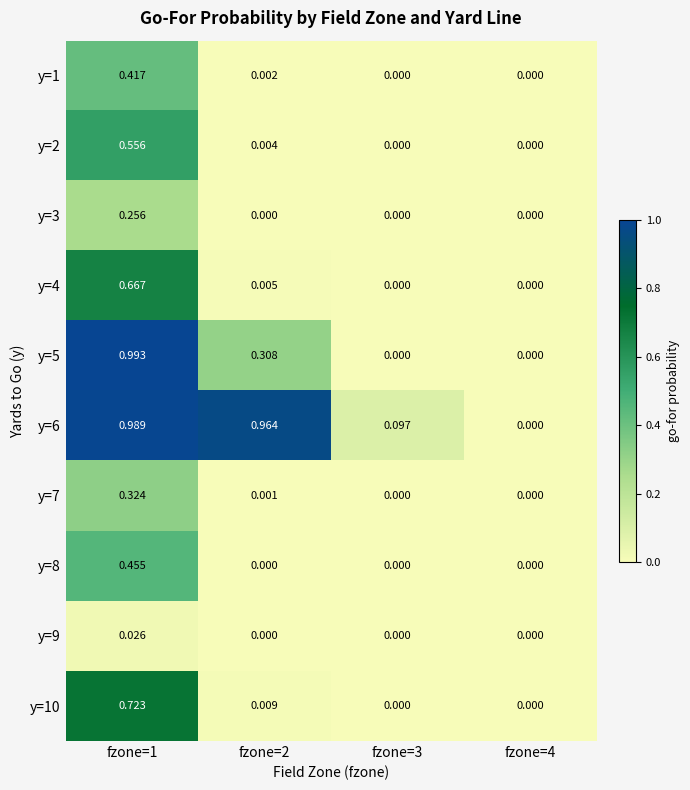

Which category has the highest value across all series?

fzone=1